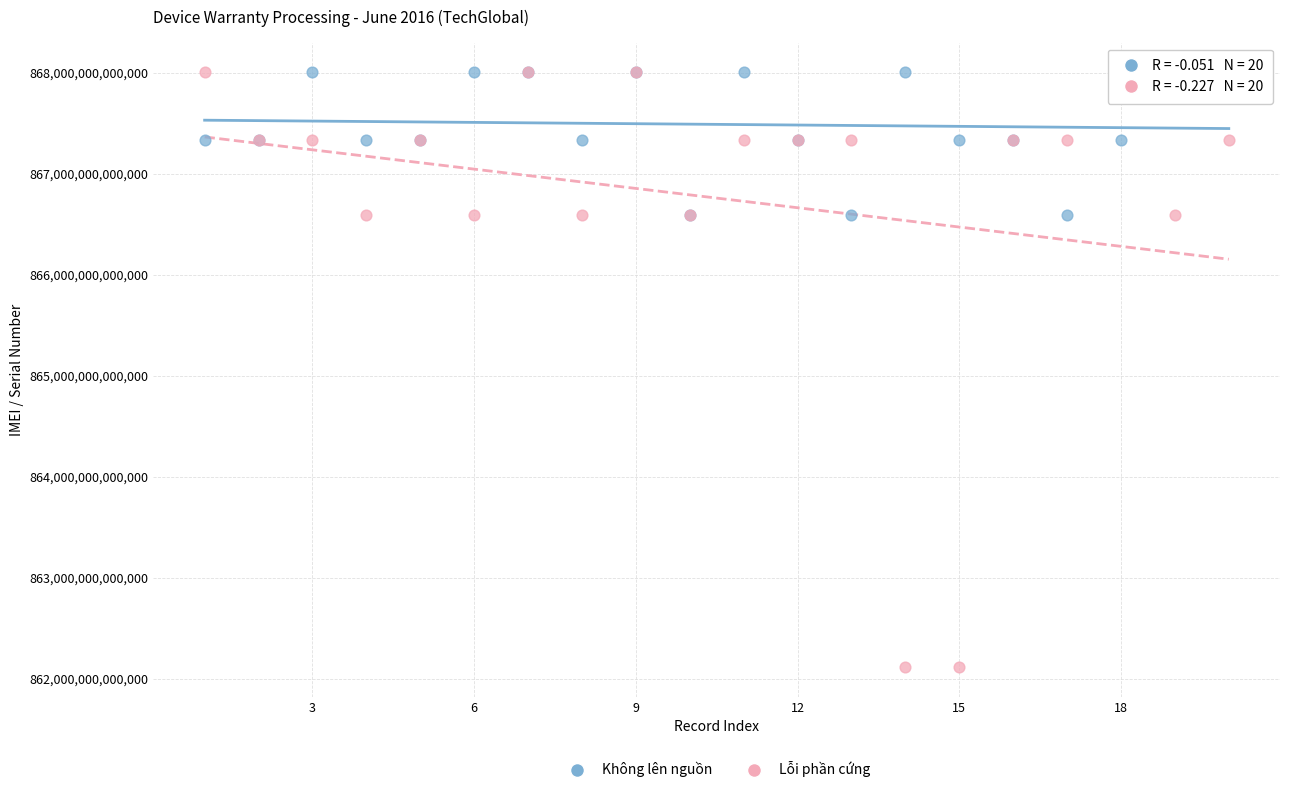

What are all the series names shown in the legend?

Không lên nguồn, Lỗi phần cứng